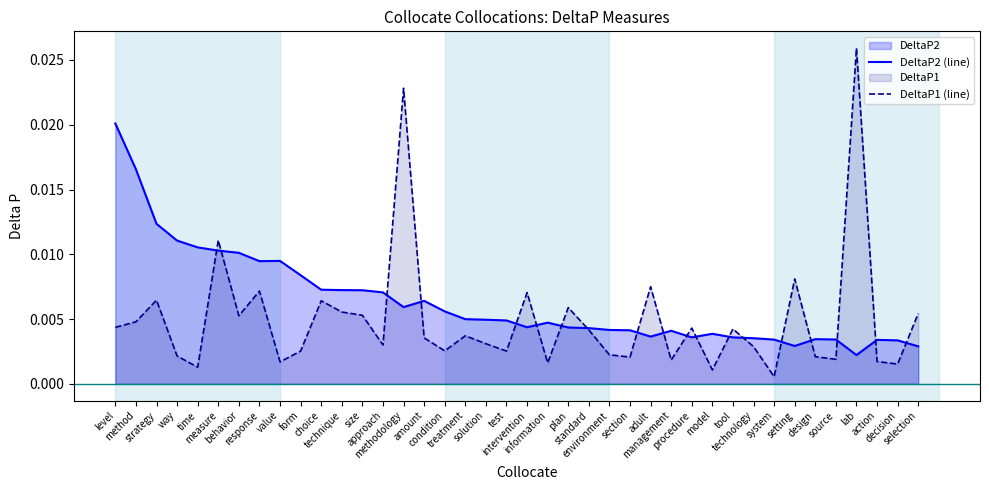

How many data points does each series have?

40